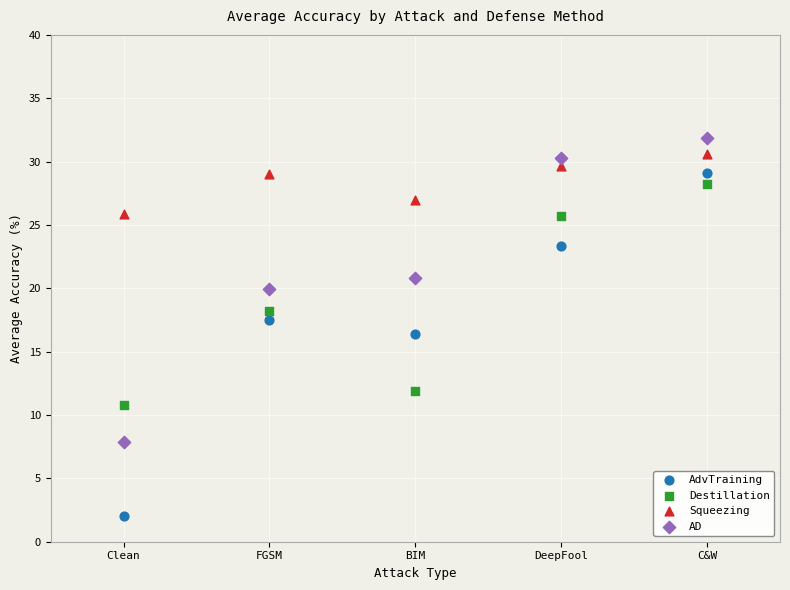

What are all the series names shown in the legend?

AdvTraining, Destillation, Squeezing, AD